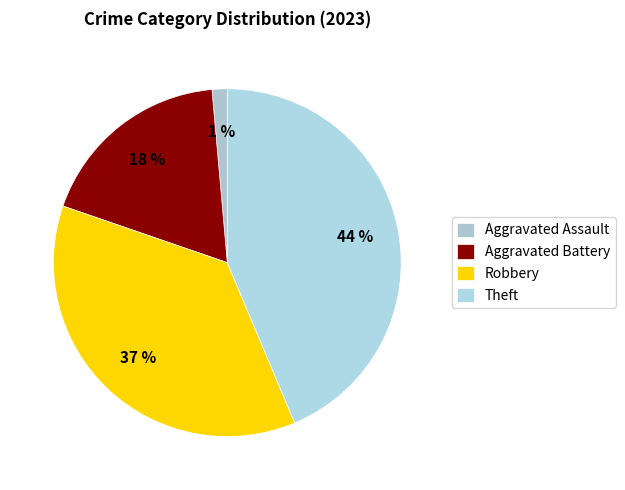

Combined, do Aggravated Battery and Theft account for over 50%?

Yes